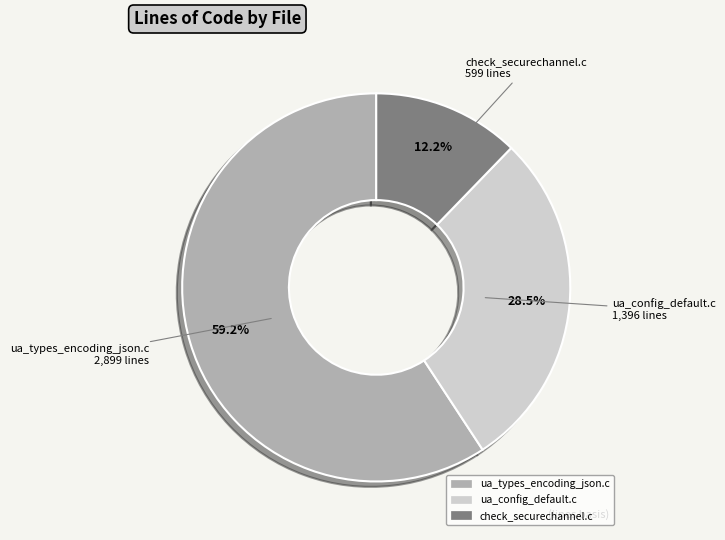

Which category has the smallest portion of the pie?

check_securechannel.c